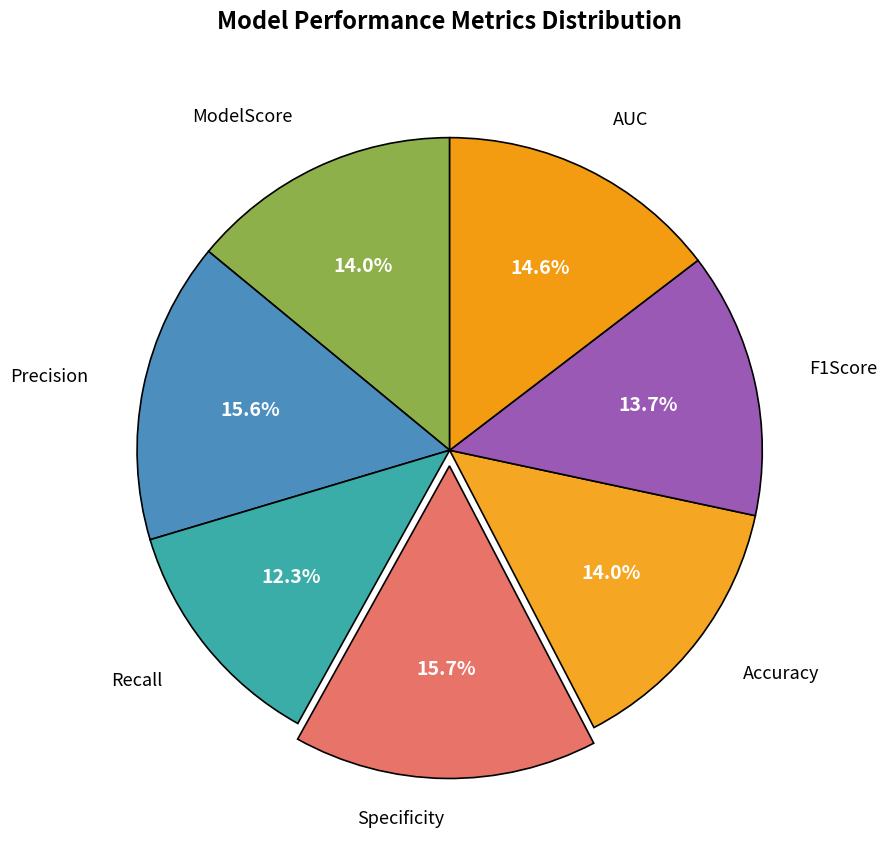

How many slices are in this pie chart?

7